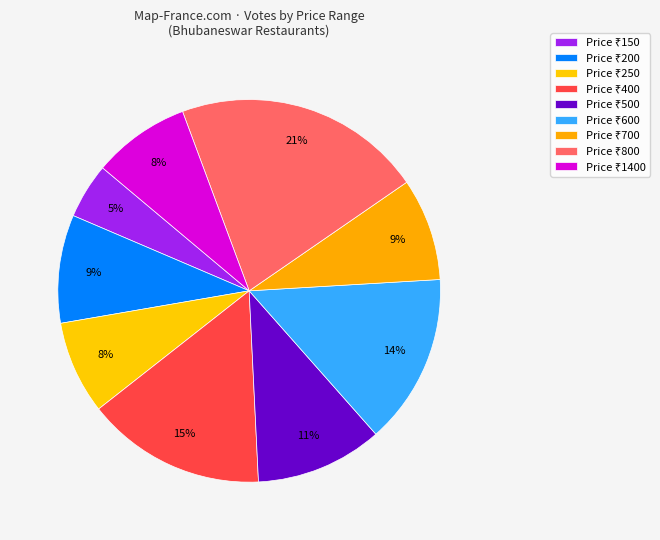

Count the number of slices in the pie.

9